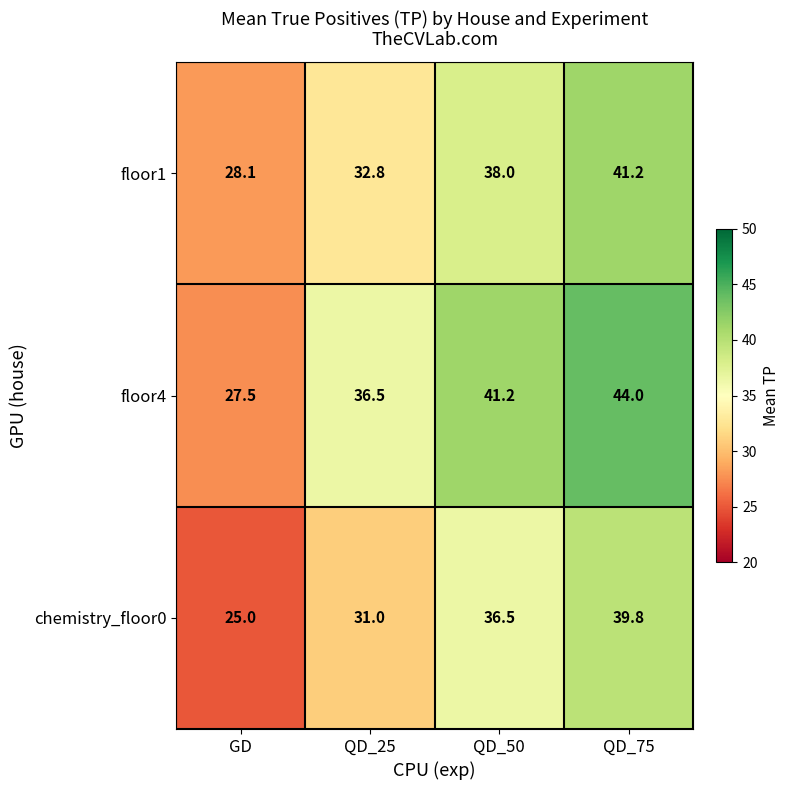

What is the difference between the second highest and minimum values in the floor1 series?

9.9